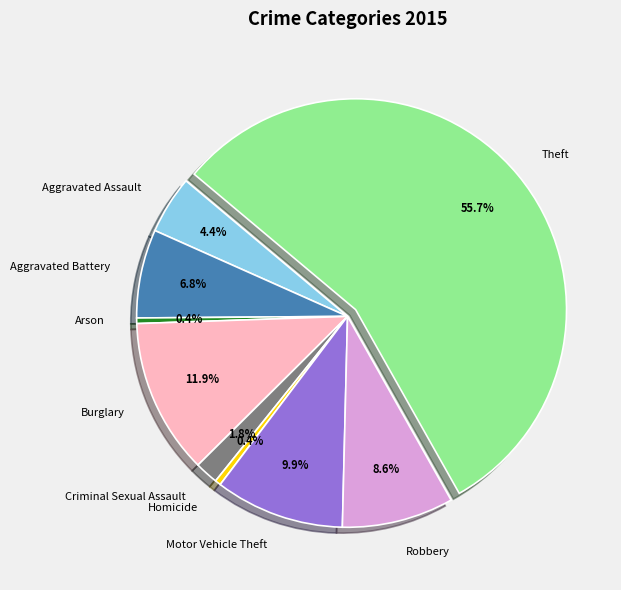

To the nearest percent, what is the difference between the largest and smallest slice percentages?

55%